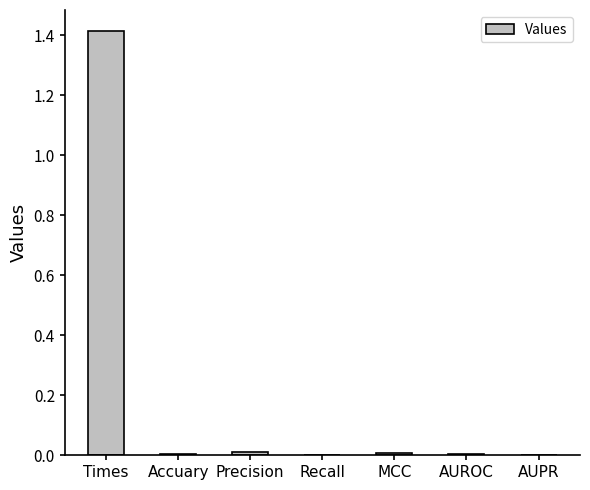

What value does the data have at Times?

1.4